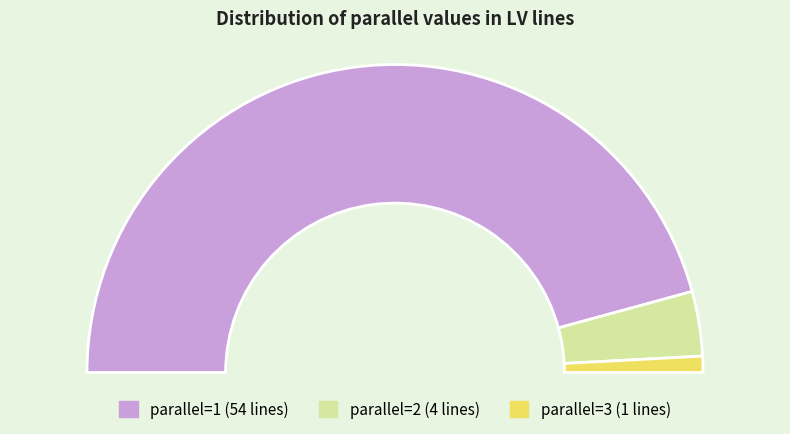

True or false: 3 accounts for 13% of the total.

False